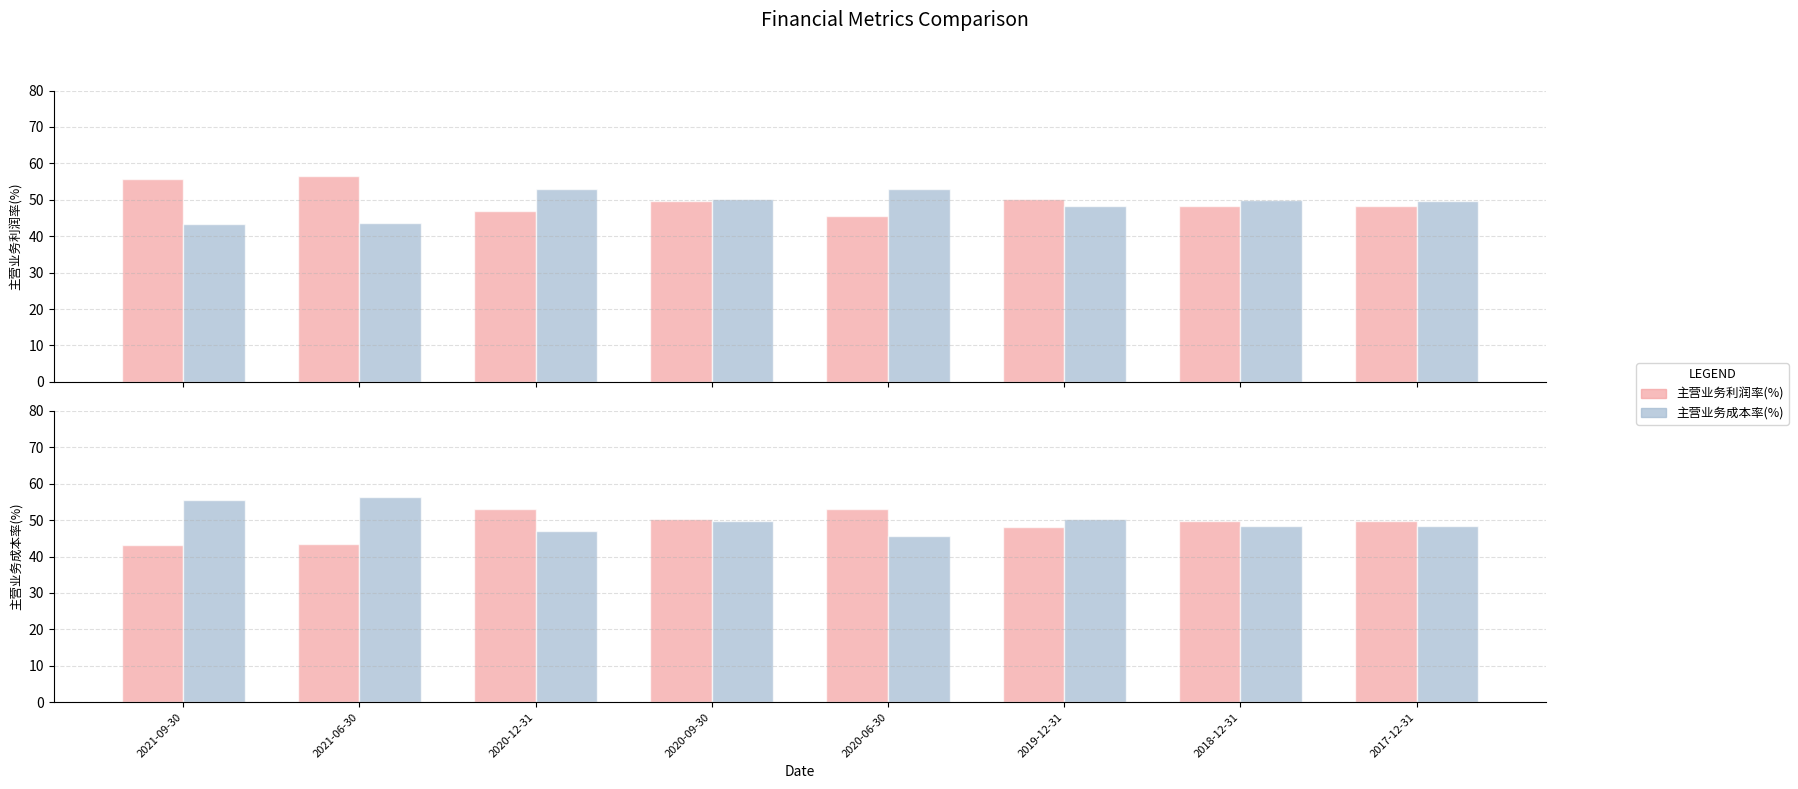

At which category is the sum across all series the highest?

2021-06-30